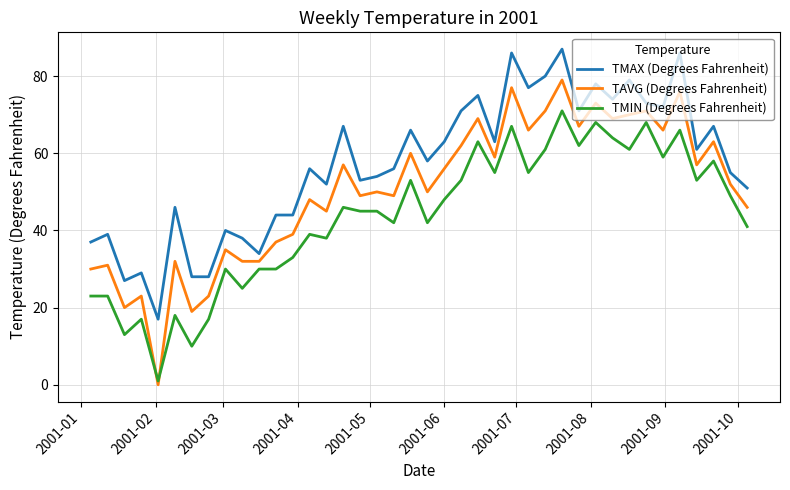

True or false: TMAX (Degrees Fahrenheit) and TAVG (Degrees Fahrenheit) cross at least once.

False